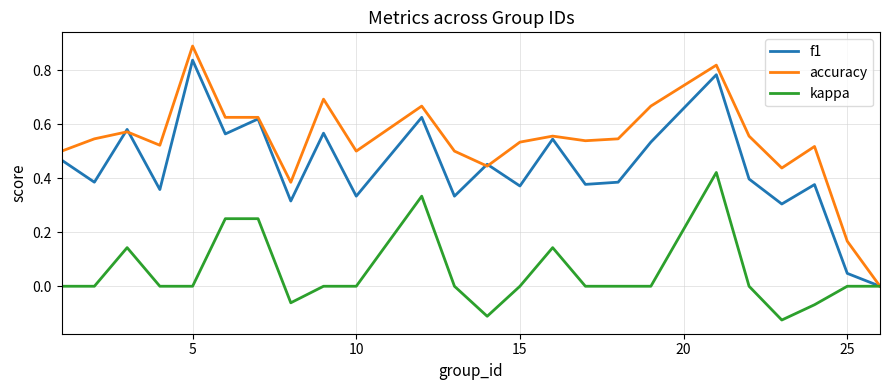

How many lines are shown in the chart?

3